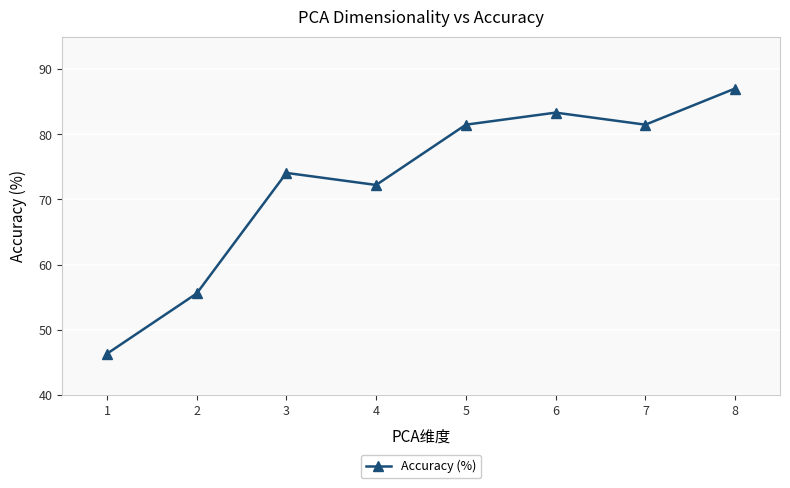

What is the value of the 2nd point from the left?

55.6